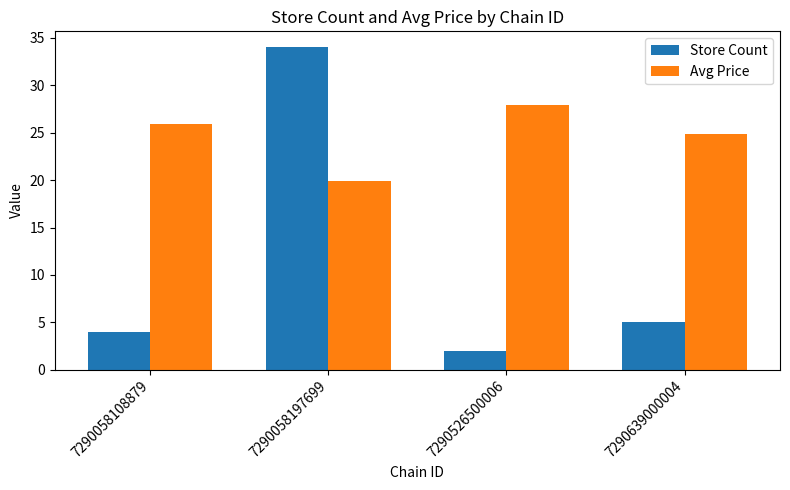

What is the difference between the second highest and second lowest values in the Store Count series?

1.0